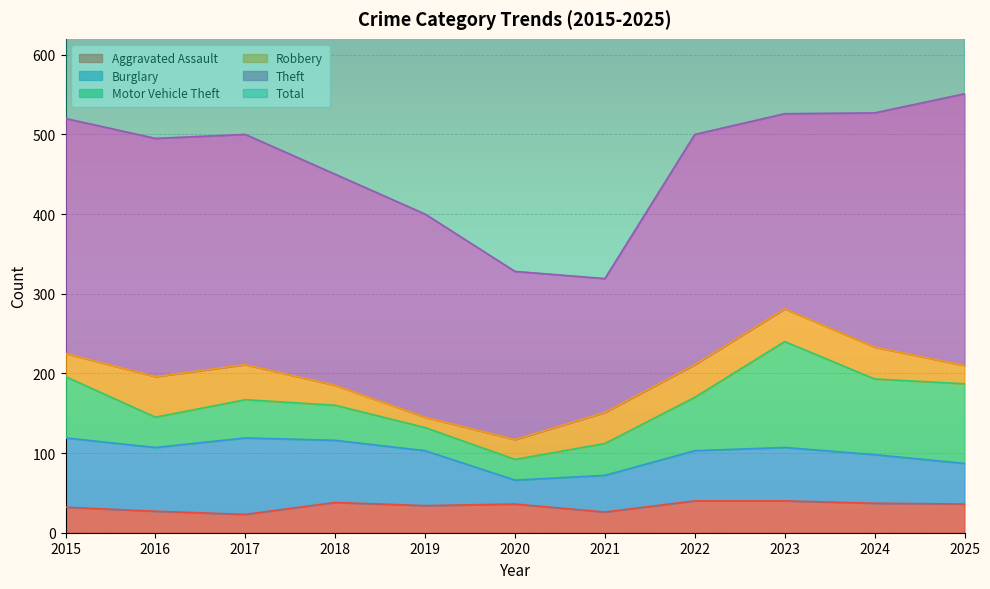

How many lines are shown in the chart?

6